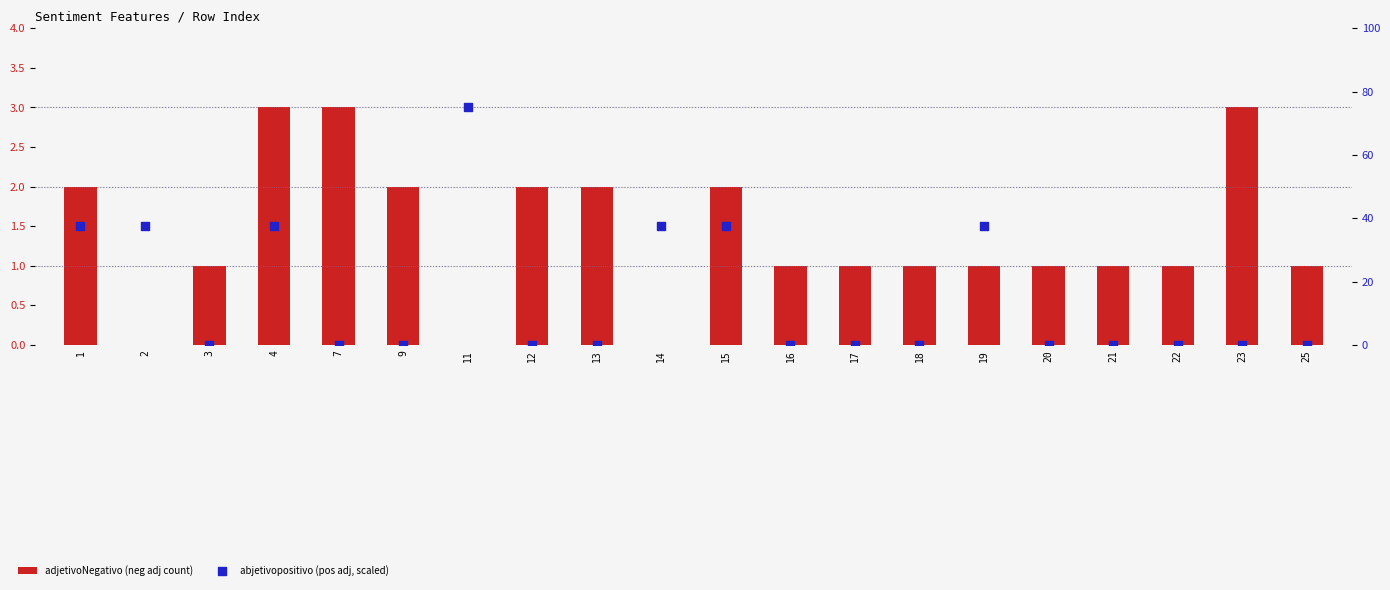

Which series reaches the maximum Y coordinate?

abjetivopositivo (pos adj, scaled)